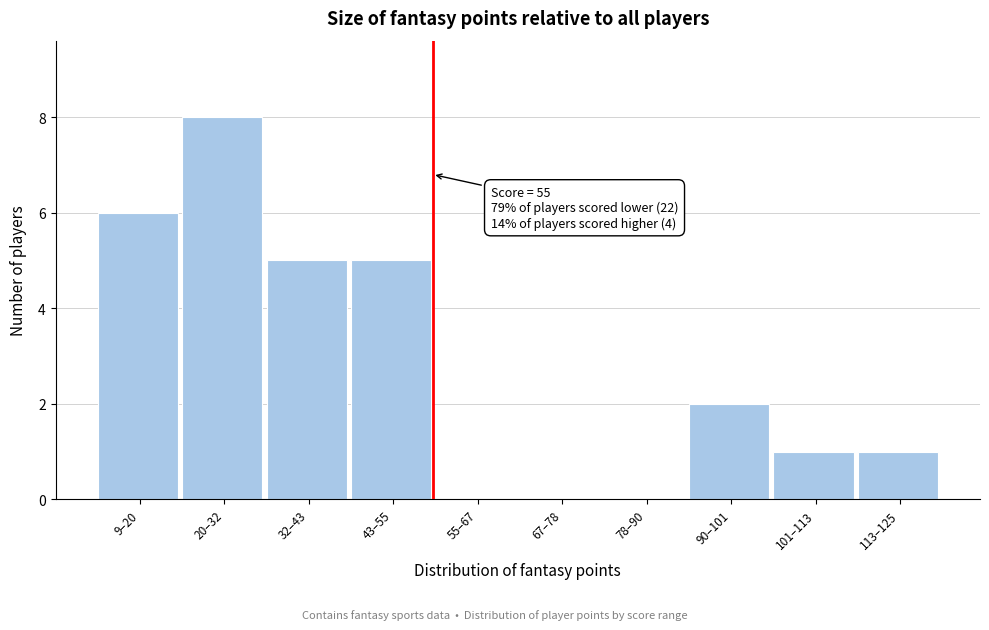

Reading left to right, transcribe all the data shown in this chart.

9–20=6	20–32=8	32–43=5	43–55=5	55–67=0	67–78=0	78–90=0	90–101=2	101–113=1	113–125=1